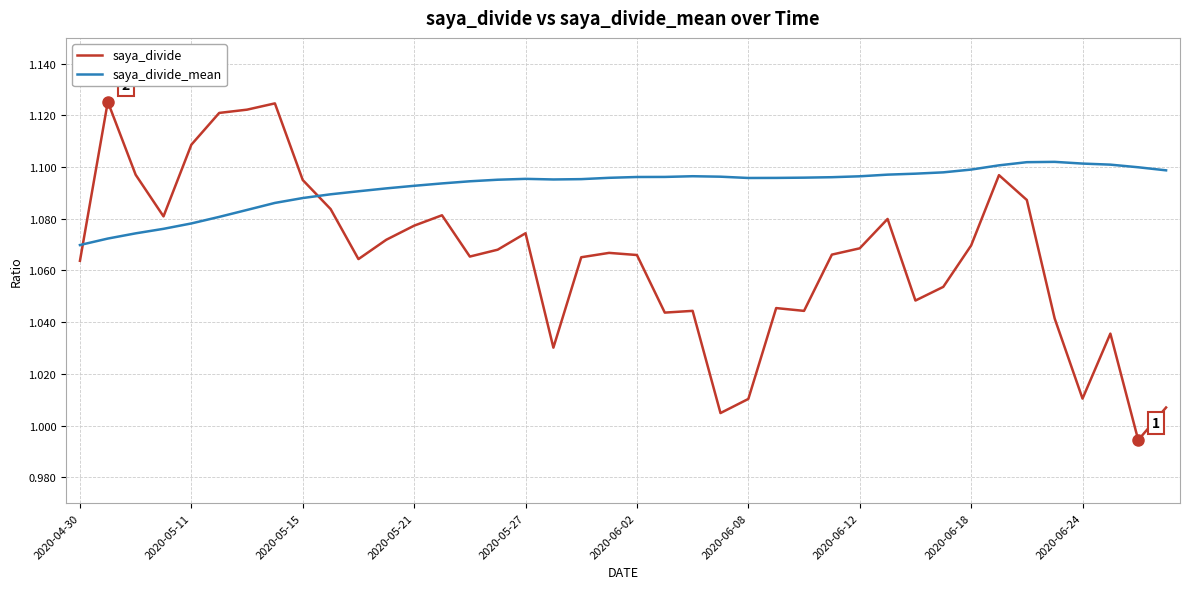

How many times do saya_divide_mean and saya_divide cross each other?

2